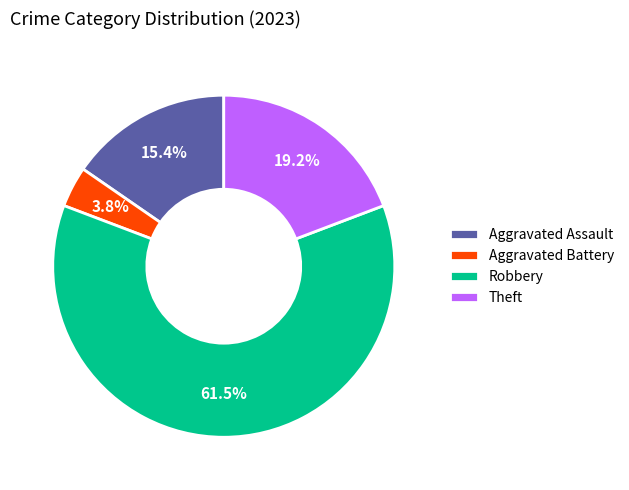

True or false: Theft accounts for 19% of the total.

True